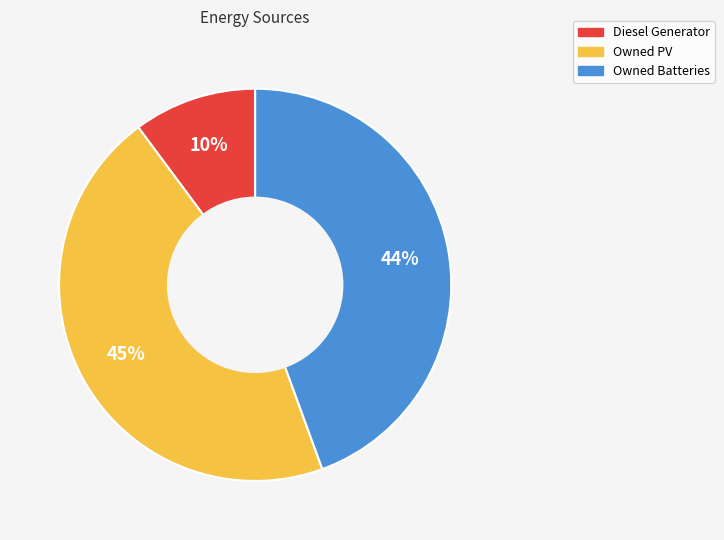

Is there a majority slice in this chart?

No